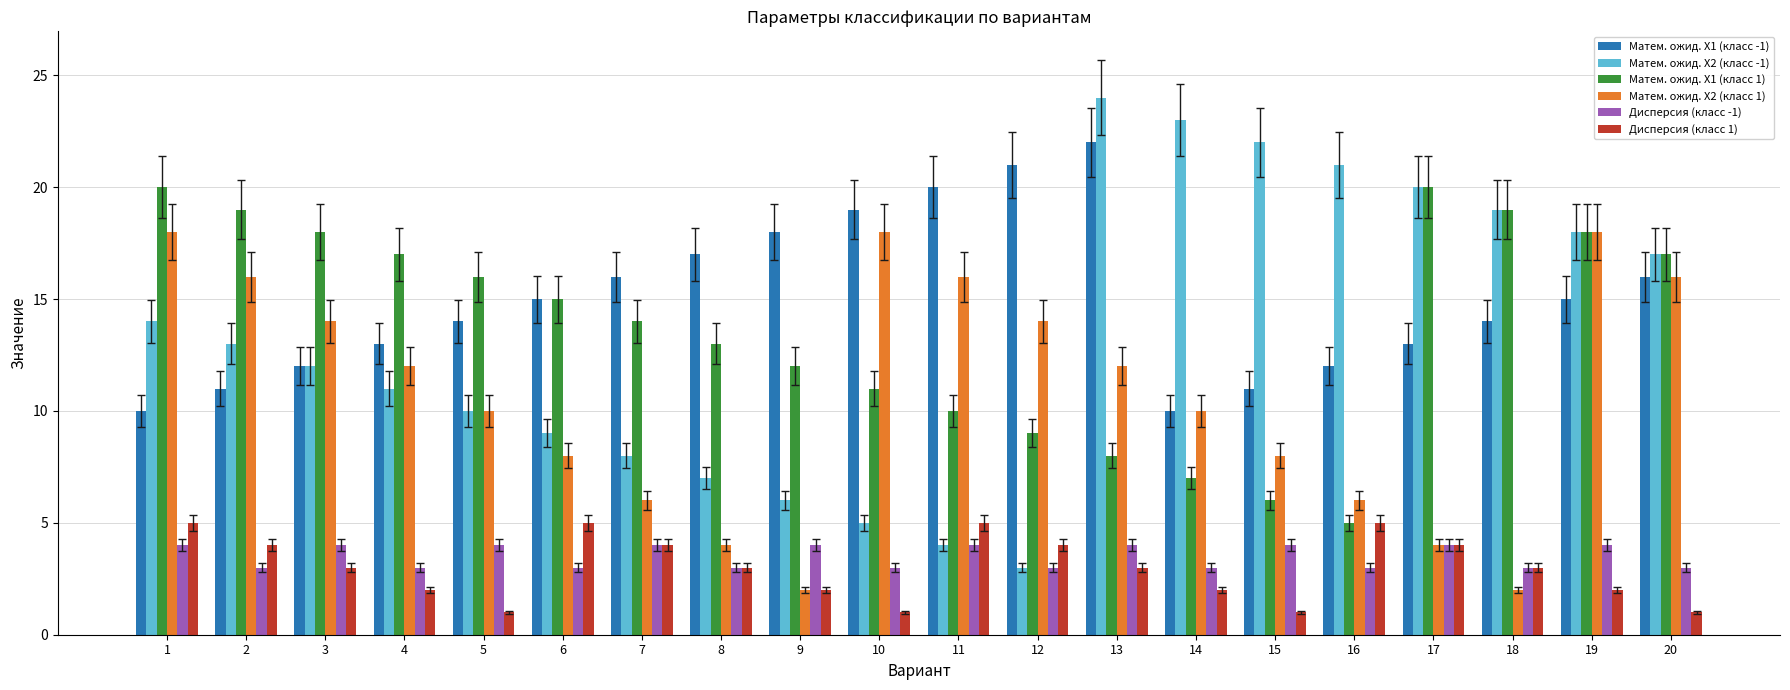

Which series changed the most between 10 and 16?

Матем. ожид. X2 (класс -1)